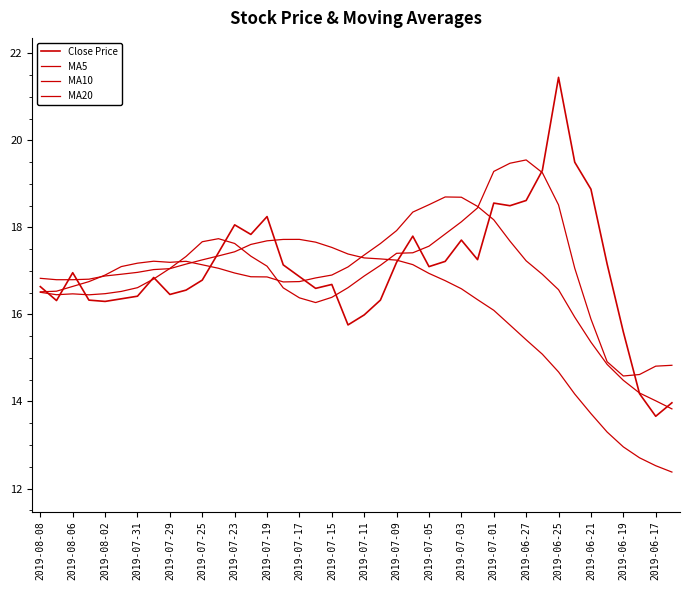

What is the smallest value displayed?

12.4